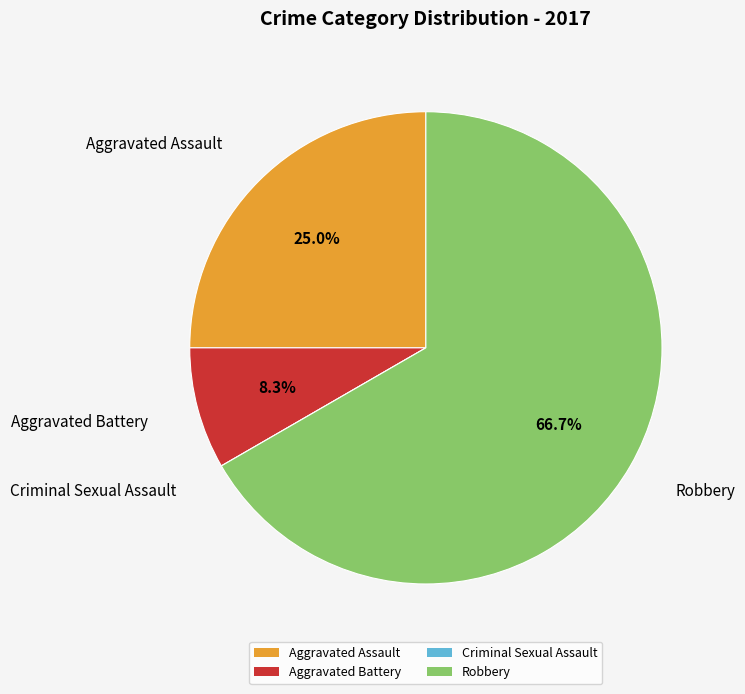

What is the largest slice in the pie chart?

Robbery